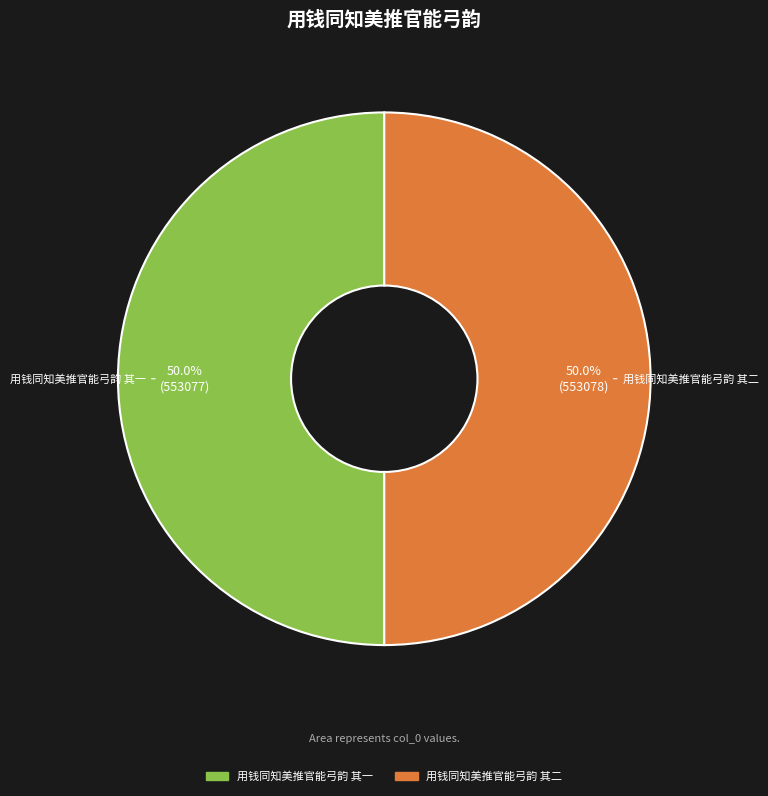

Count the number of slices in the pie.

2